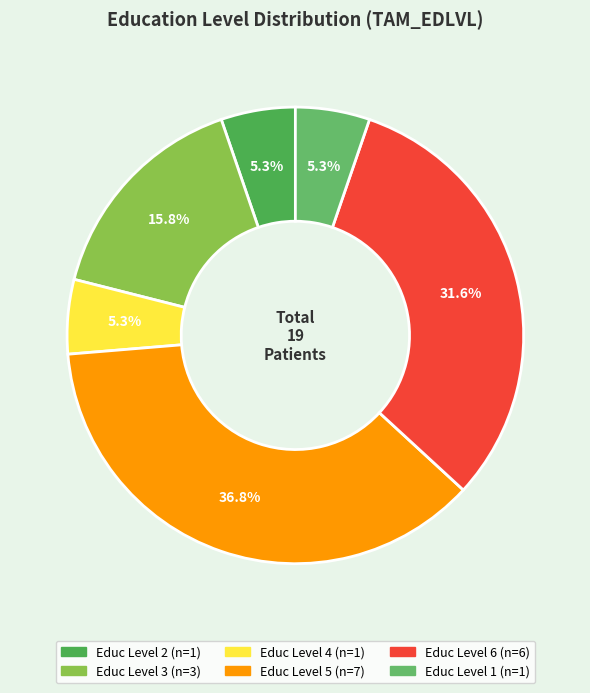

How many segments does this pie chart have?

6